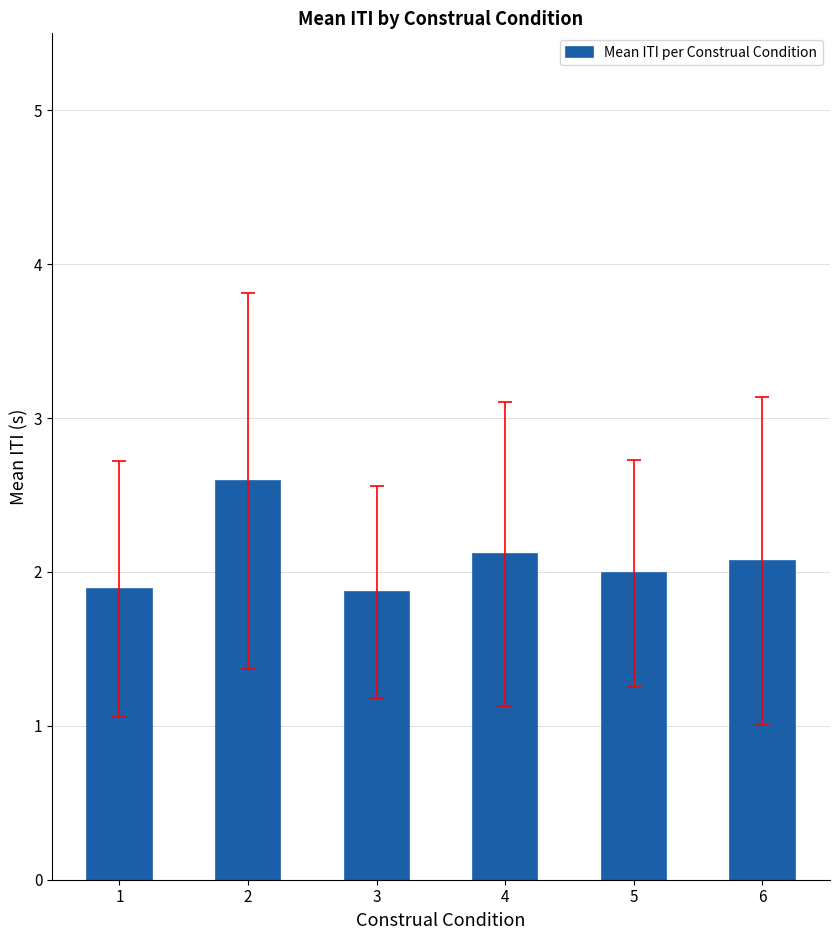

Read the value at 5.

2.0